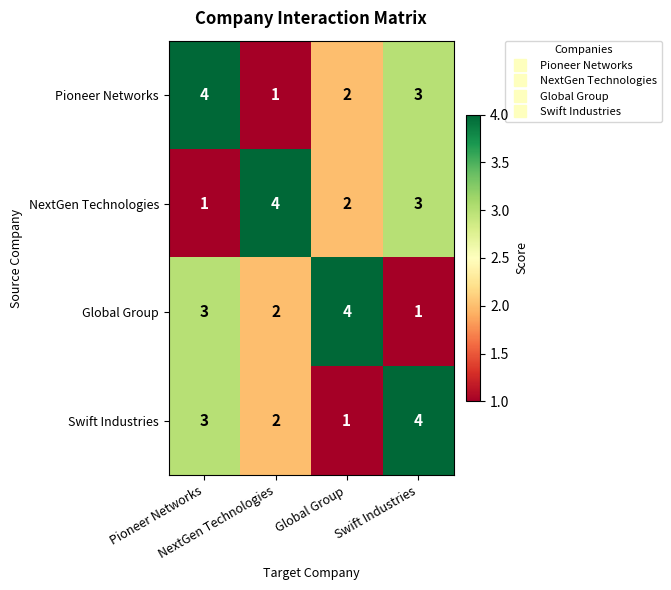

How many distinct data groups are displayed?

4